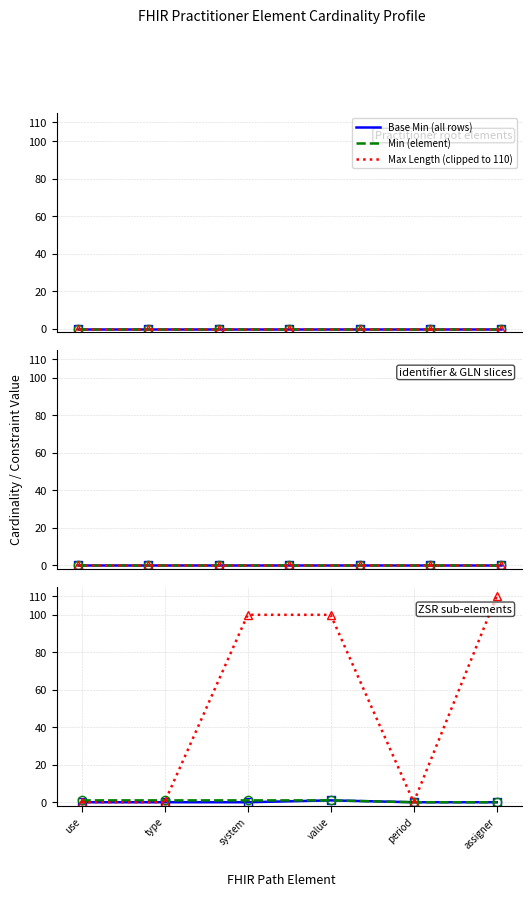

What is the maximum value shown in the chart?

110